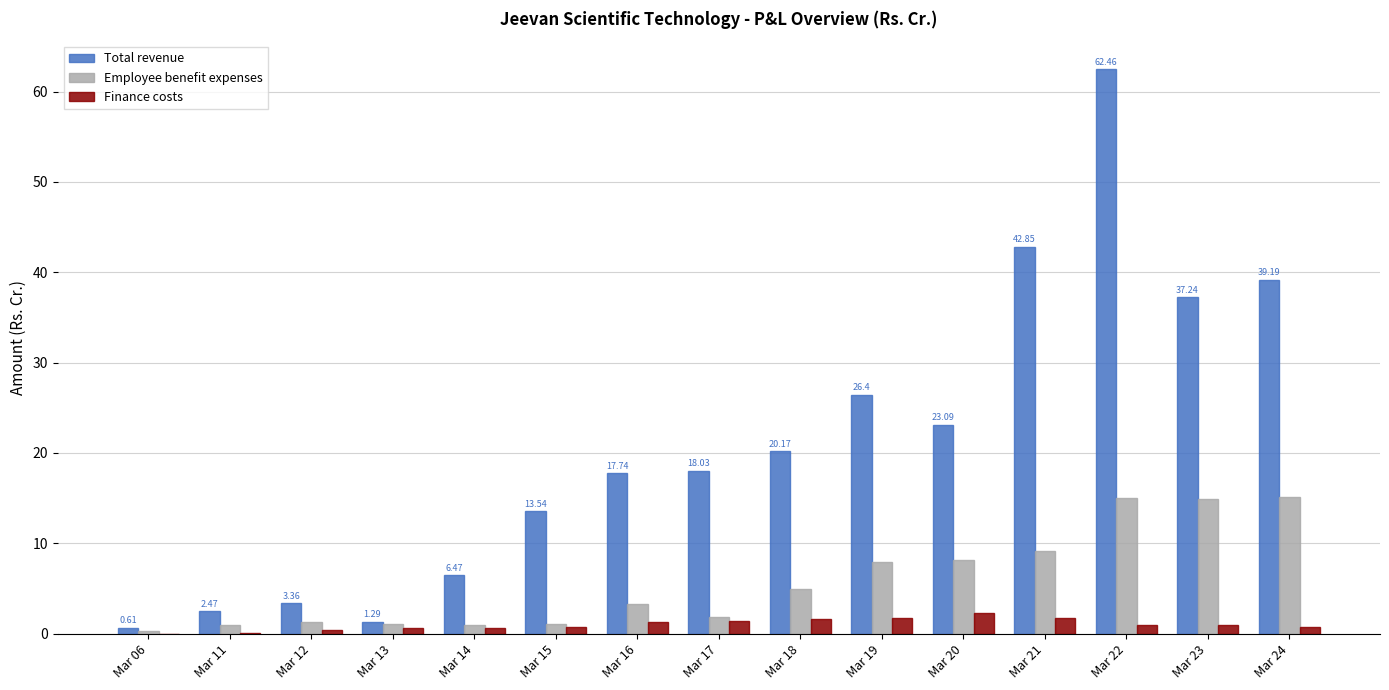

Which series has the largest total across all categories?

Total revenue